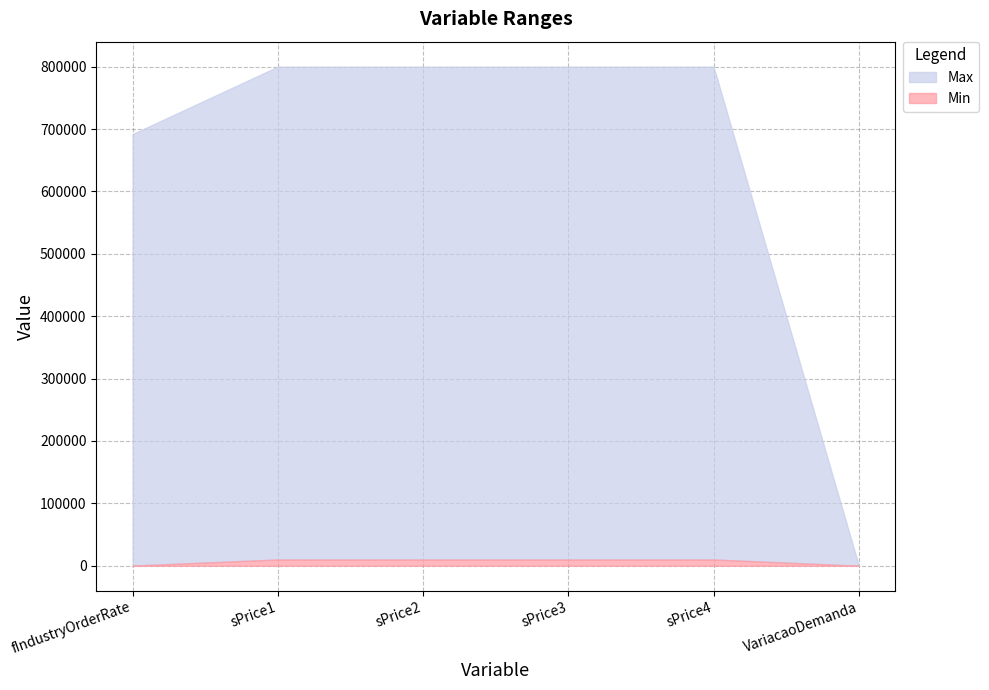

What is the highest value of the Max series?

800000.0